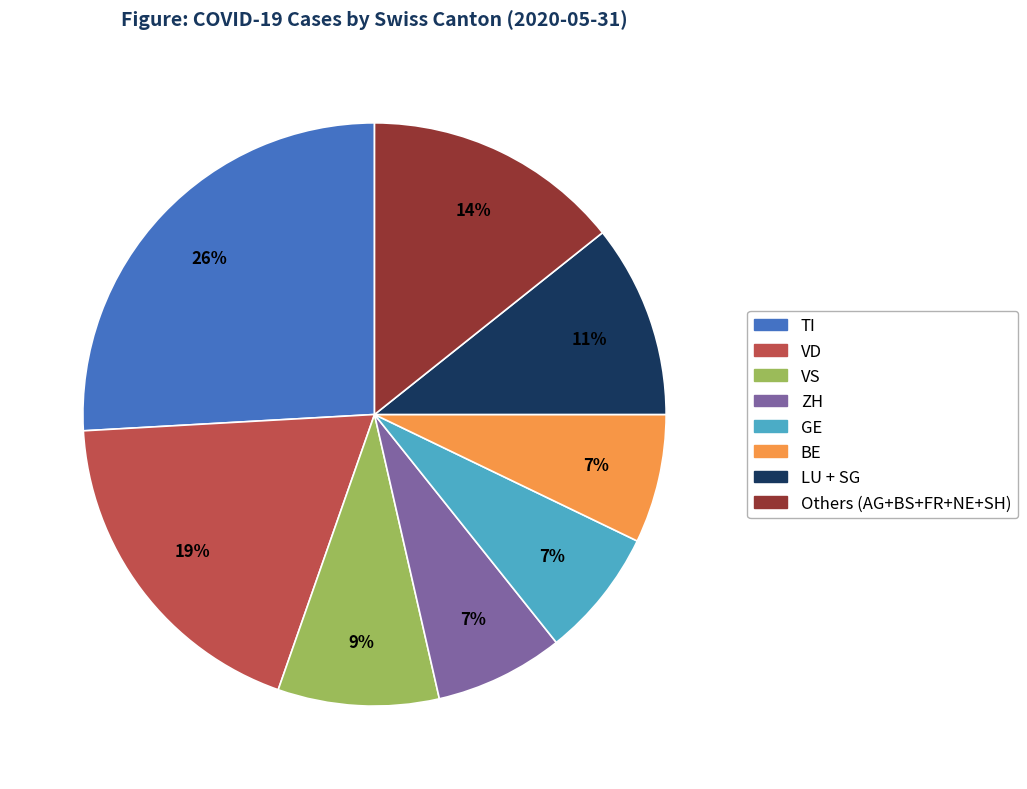

Does any single category account for the majority?

No